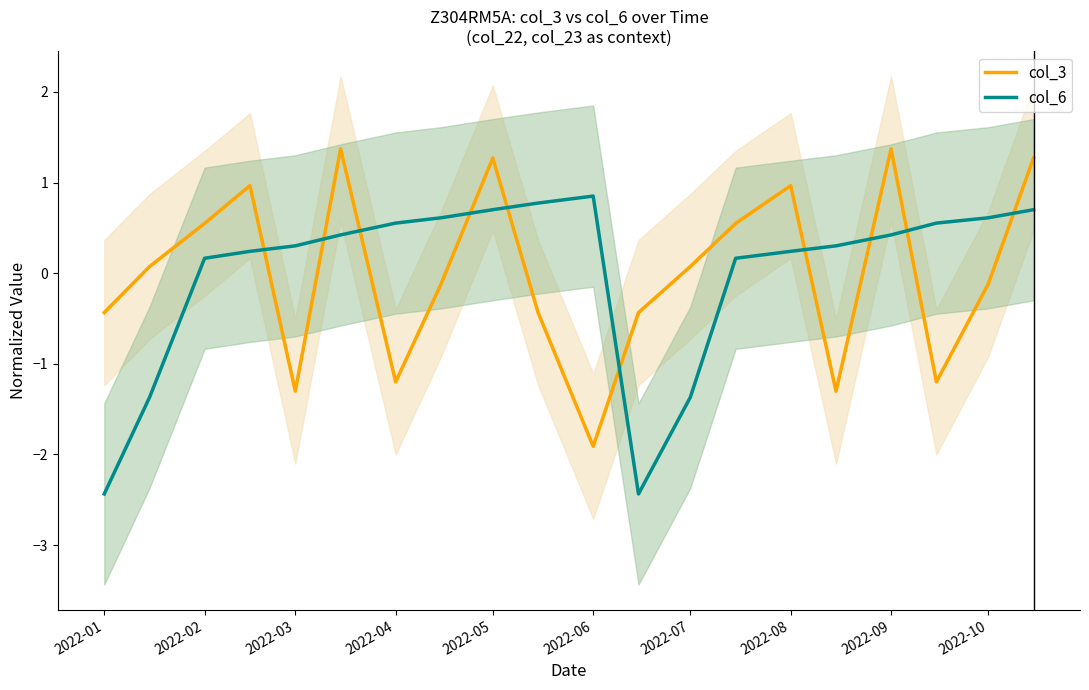

The col_6 series shows -2.4 at 2022-01. True or false?

True